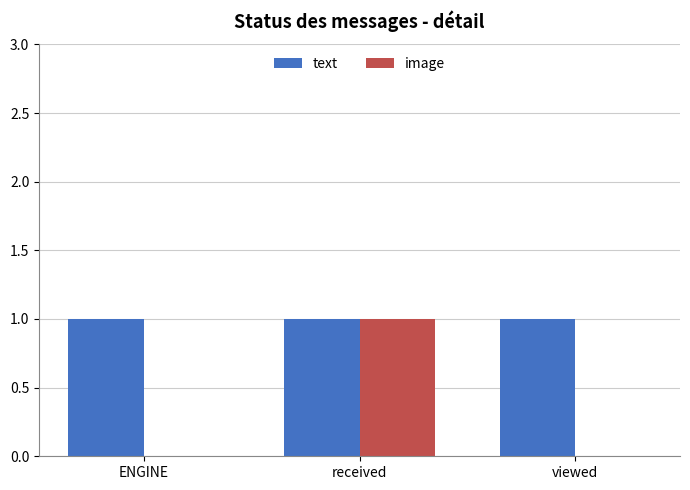

What is the sum of all text values?

3